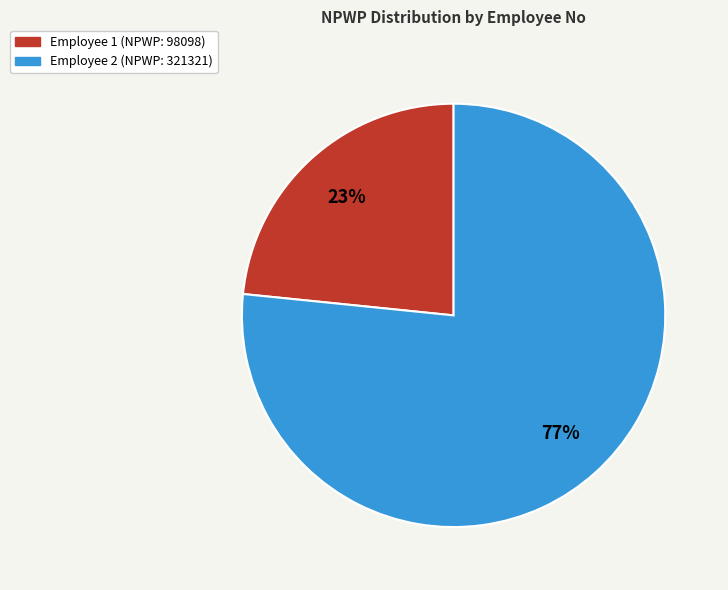

Is there any slice that represents more than half of the pie?

Yes